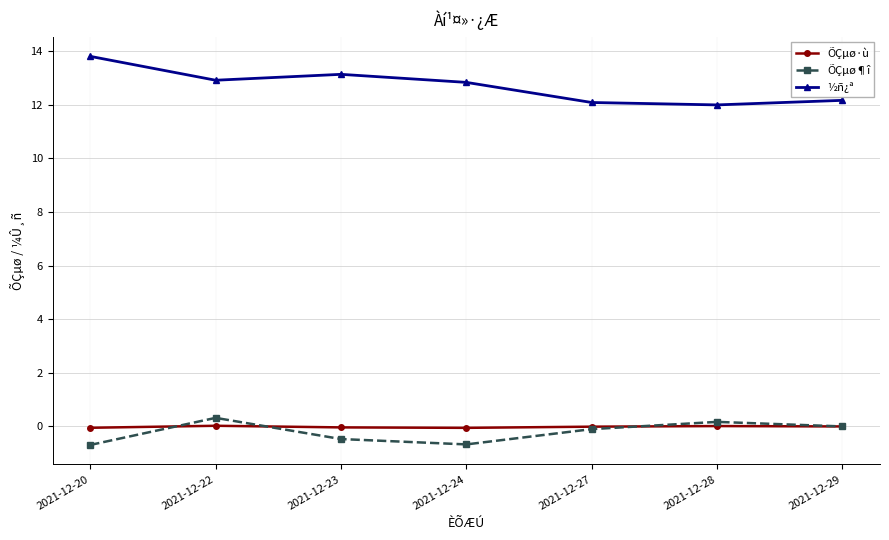

What is the difference between the second highest and second lowest values in the ÕÇµø¶î series?

0.8